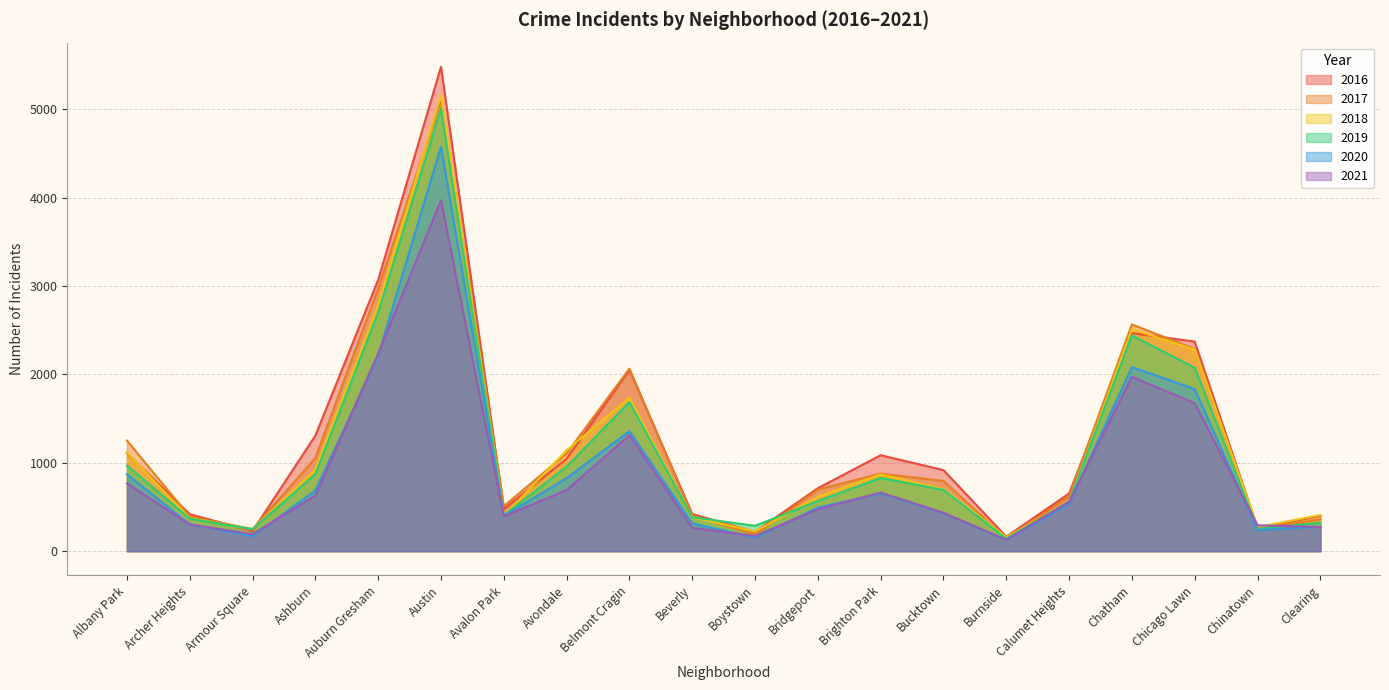

Reading left to right, what are all the values shown in this chart?

2017: 1252	391	251	1053	2973	5095	509	1107	2066	404	188	697	878	795	145	620	2566	2288	253	360
2019: 968	368	249	872	2701	5008	405	957	1687	385	287	568	828	694	142	561	2441	2076	253	322
2021: 767	303	193	629	2237	3970	395	692	1313	264	173	474	664	435	130	559	1973	1675	293	274
2020: 870	303	169	686	2213	4578	400	826	1358	315	153	493	654	431	126	538	2084	1834	239	276
2018: 1117	374	248	924	2787	5162	401	1142	1736	386	224	616	869	704	160	554	2513	2281	273	409
2016: 1110	419	227	1308	3071	5481	475	1046	2053	421	219	713	1086	917	164	653	2468	2372	262	401